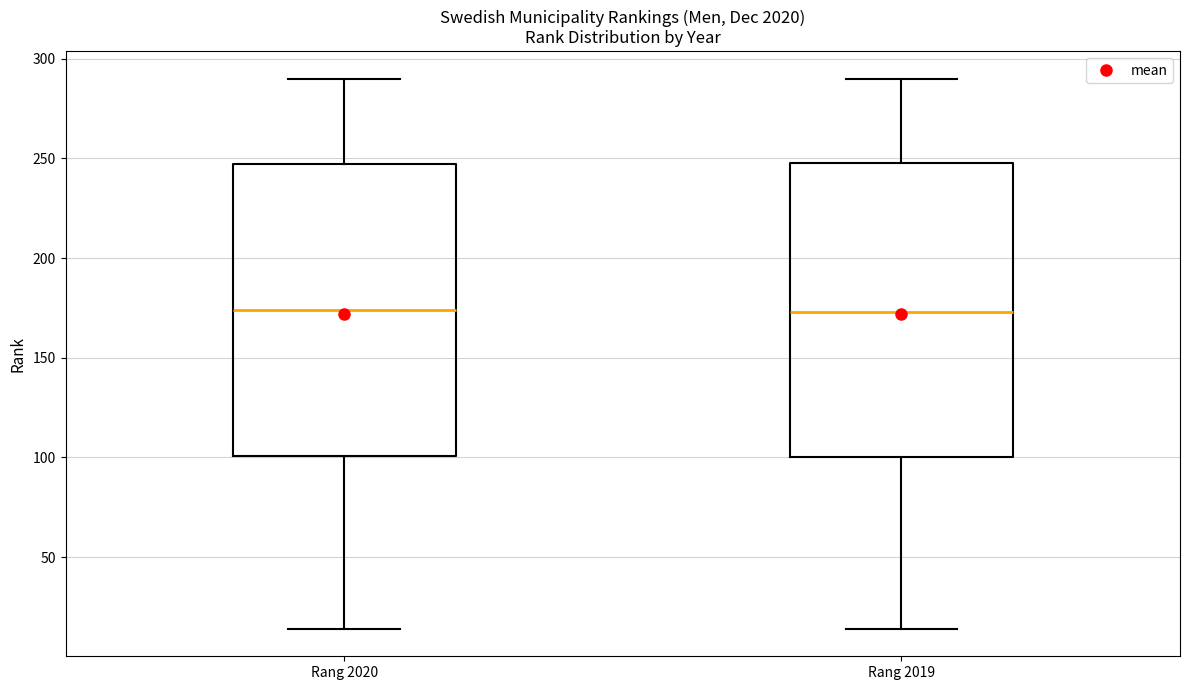

Where does the lower whisker of the box for Rang 2020 end on the y-axis? The values are not printed on the chart, so give them approximately, as read against the axis.

15